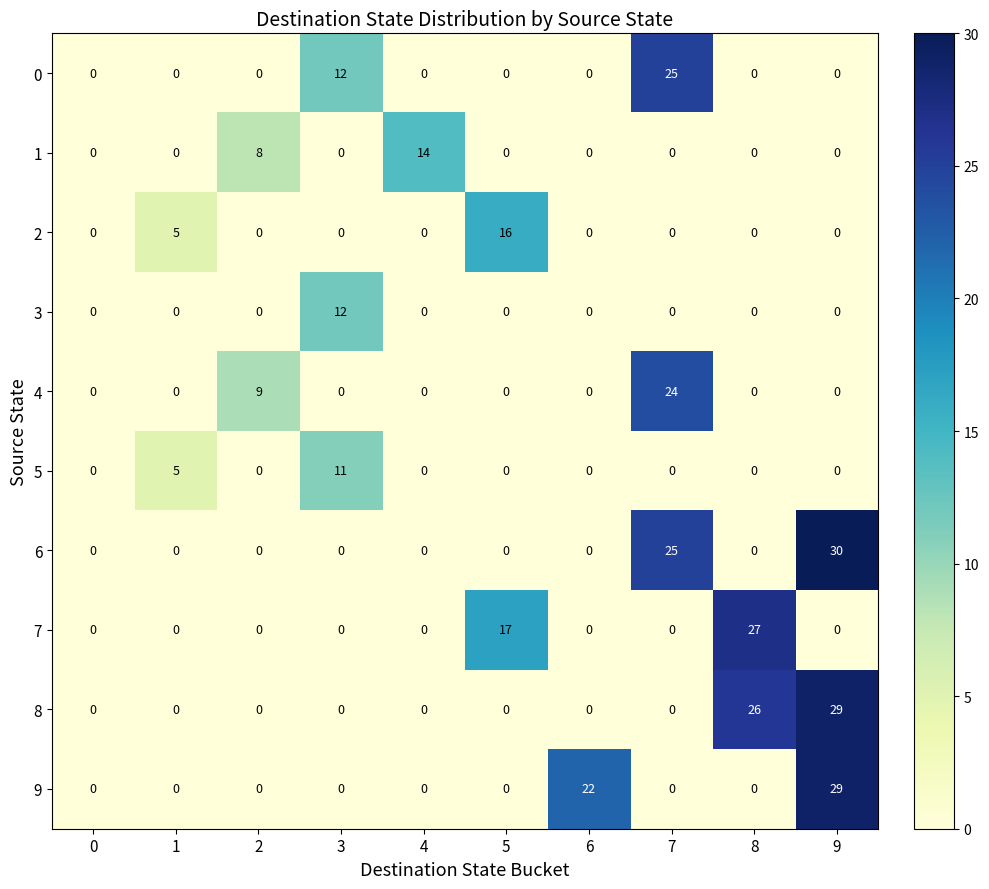

The value of 8 at 4 is 0. True or false?

True